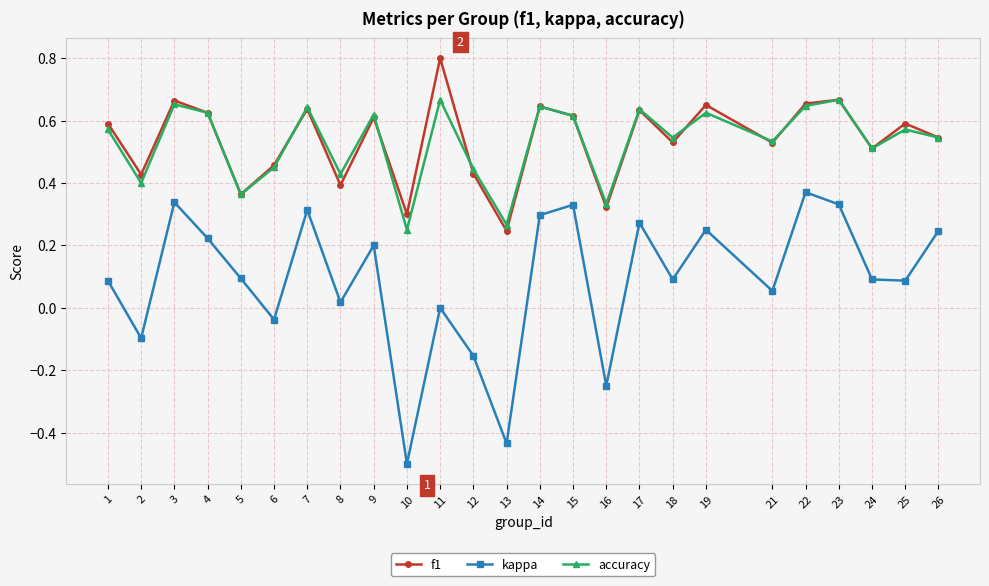

What is the difference between the maximum and minimum values in the kappa series?

0.9